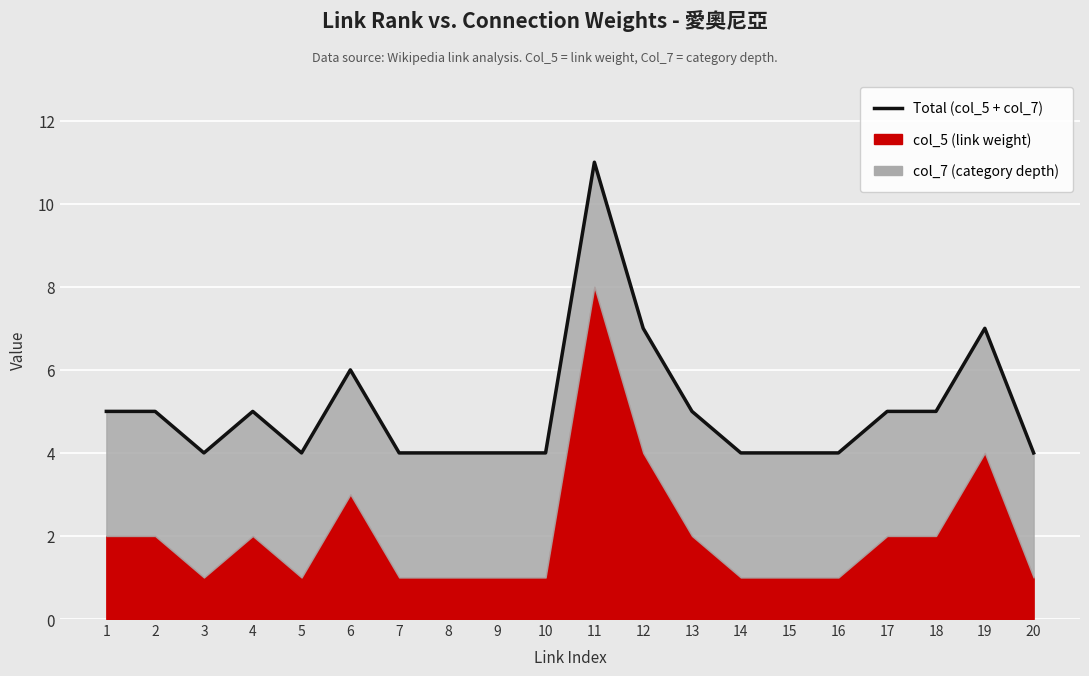

What is the ratio of the value at 16 to the value at 14?

1.0